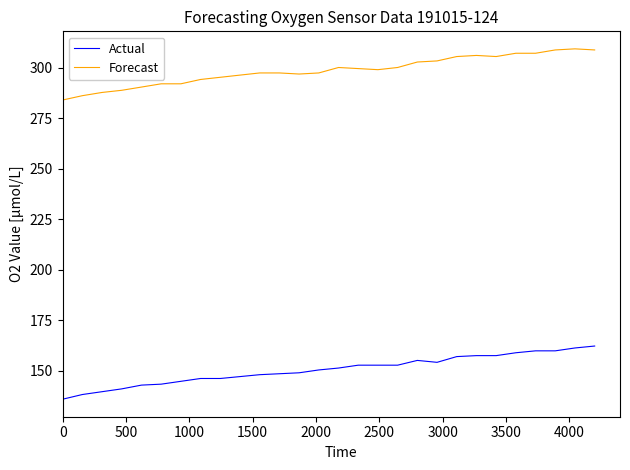

True or false: Forecast and Actual intersect in this chart.

False